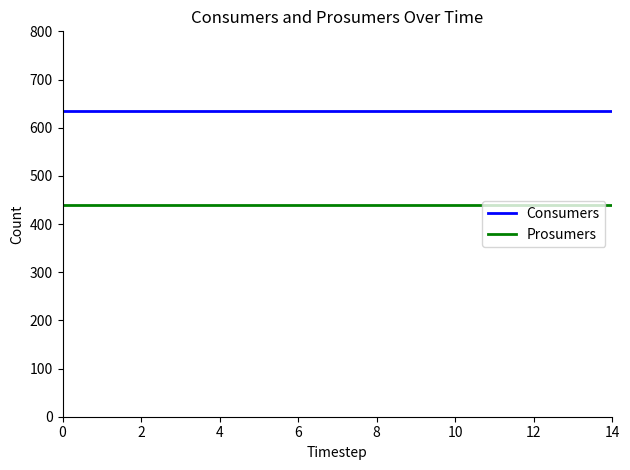

Reading left to right, list all the values displayed in this chart.

Consumers: 635	635	635	635	635	635	635	635	635	635	635	635	635	635	635
Prosumers: 440	440	440	440	440	440	440	440	440	440	440	440	440	440	440